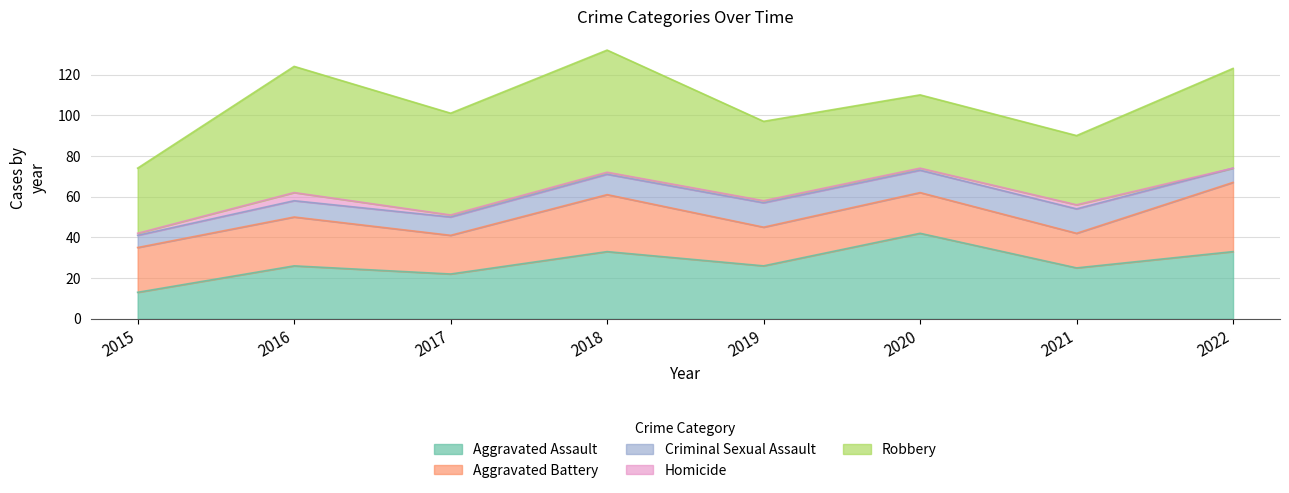

Which series changed the most between 2015 and 2019?

Aggravated Assault